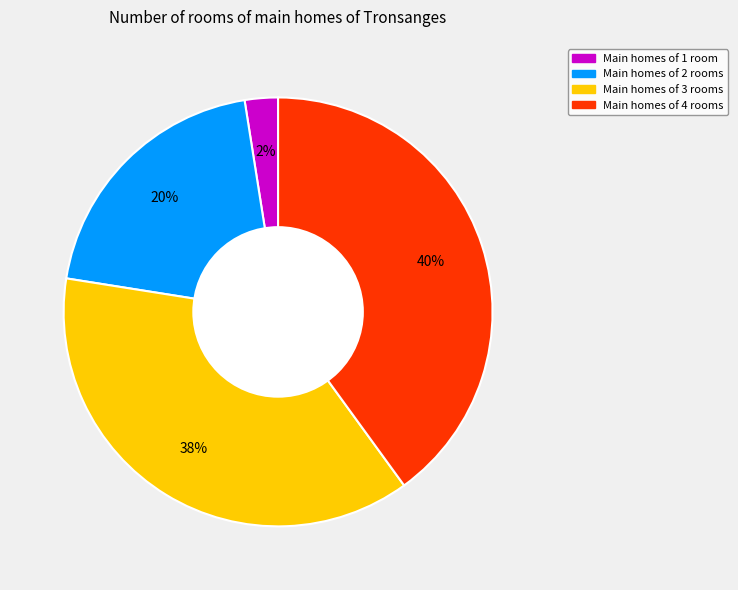

To the nearest percent, what is the average slice percentage?

25%